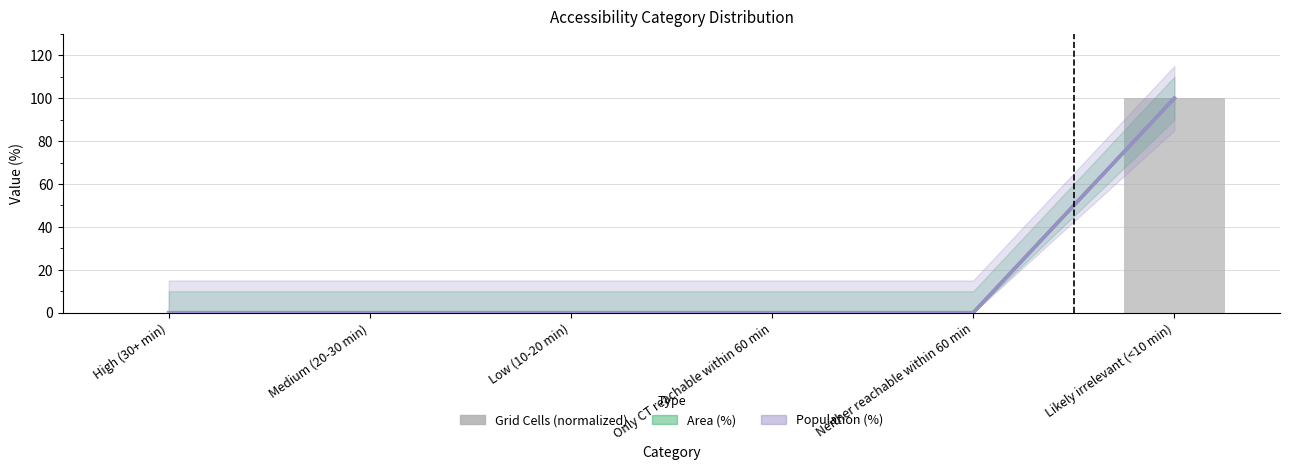

Which has a higher value, Likely irrelevant (<10 min) or Neither reachable within 60 min?

Likely irrelevant (<10 min)